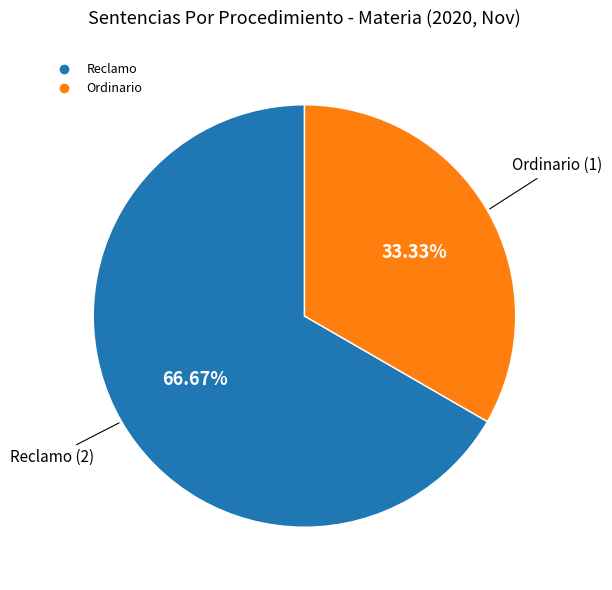

To the nearest percent, what is the difference between the largest and smallest slice percentages?

33%